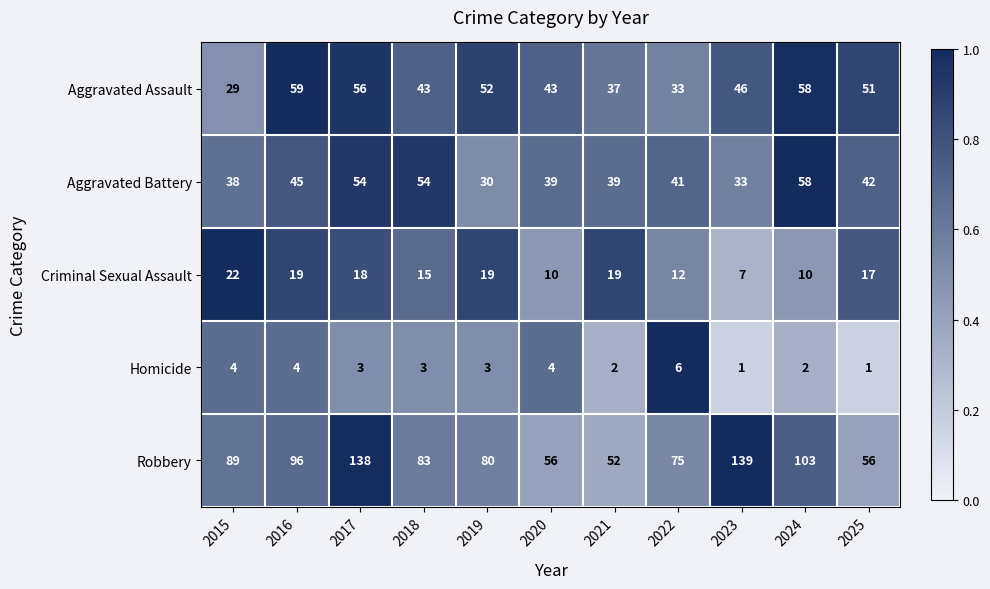

Where does the Aggravated Battery series first go above 41?

2016